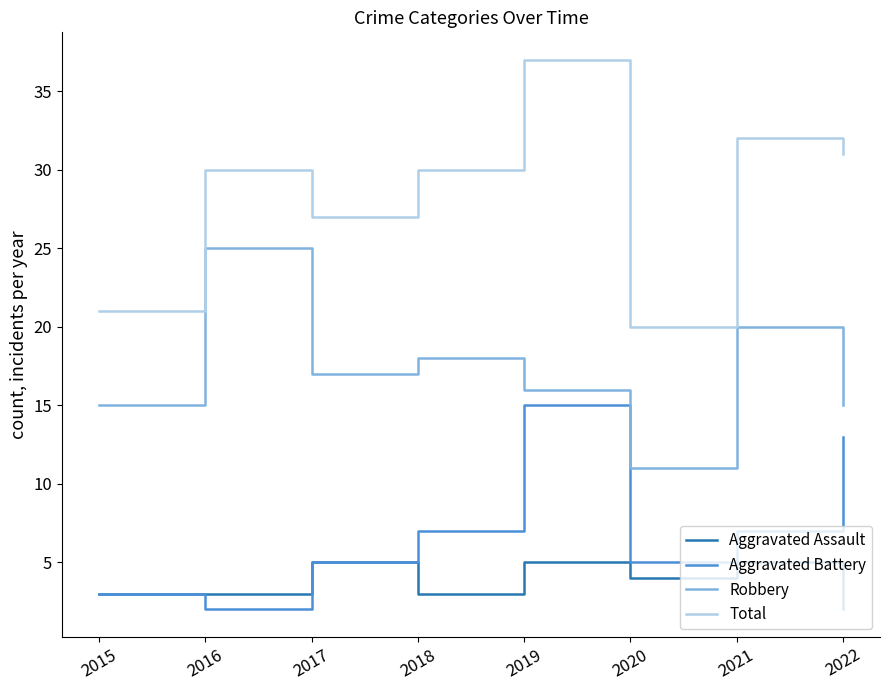

What is the average value of the Aggravated Assault series?

4